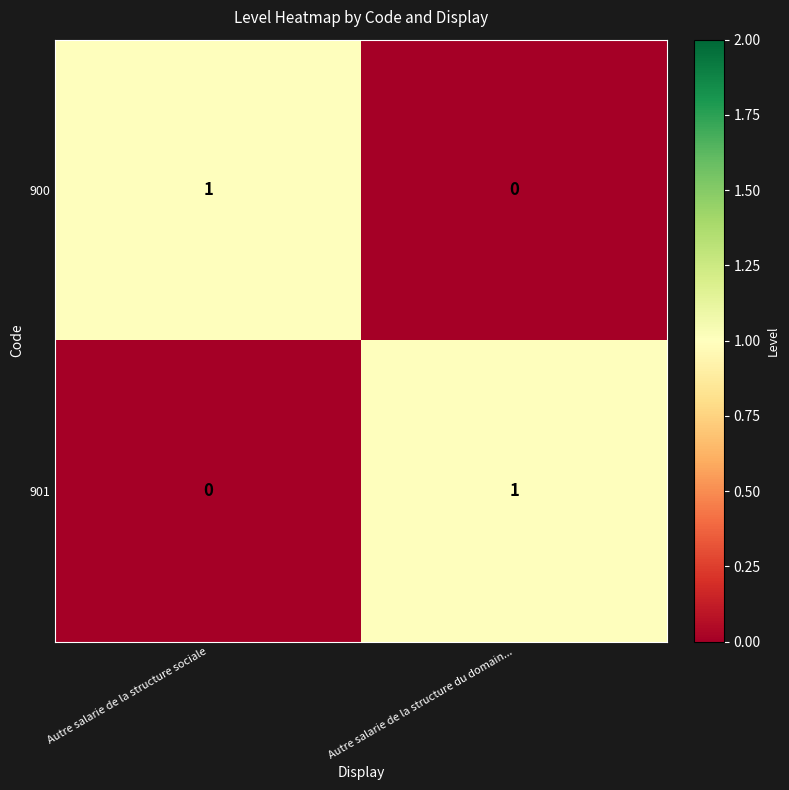

True or false: 901 has a value of 1 at Autre salarie de la structure du domain....

True